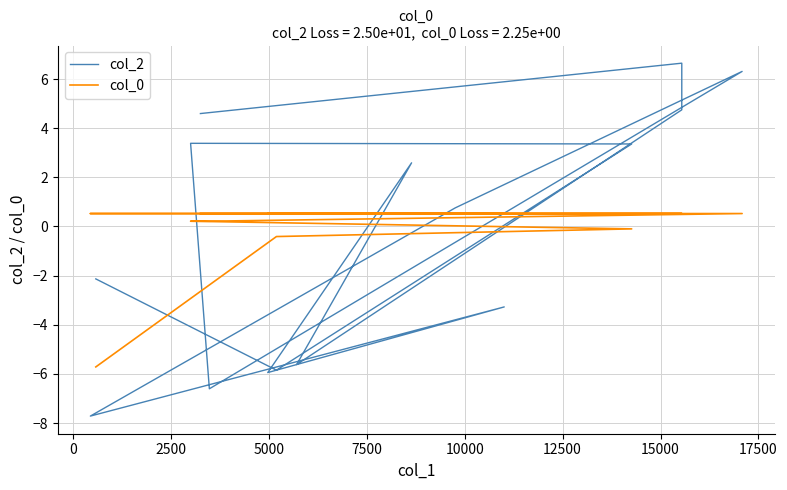

True or false: col_0 has a value of 0.2 at 12500.

False